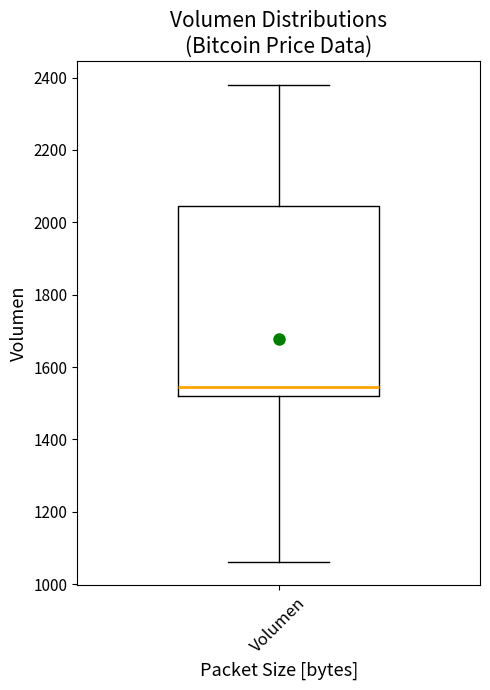

Where does the upper whisker of the box for Volumen end on the y-axis? The values are not printed on the chart, so give them approximately, as read against the axis.

2380